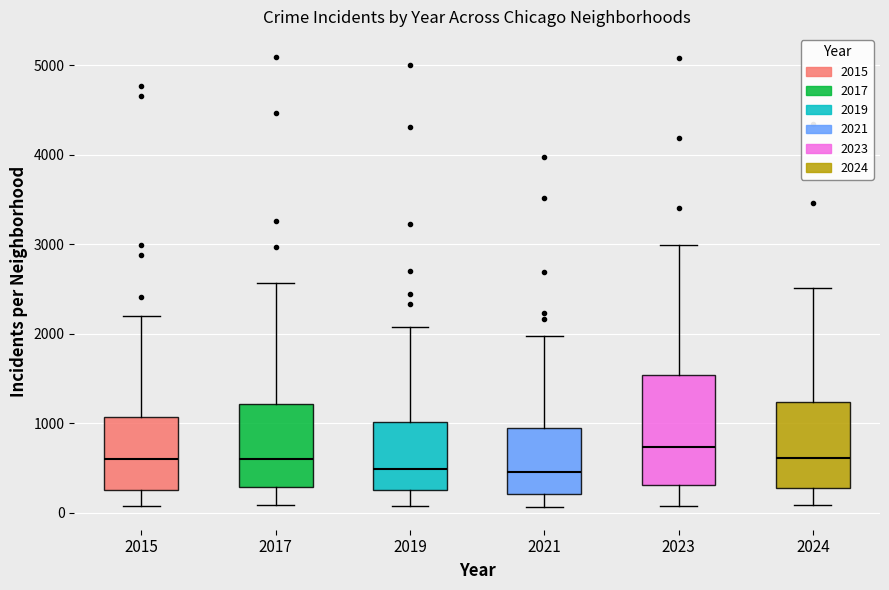

Reading left to right, read every box against the y-axis: the position of its median line, the range the box covers, and the ends of its whiskers. The values are not printed on the chart, so give them approximately, as read against the axis.

2015: median 600, box 300 to 1100, whiskers 100 to 2200
2017: median 600, box 300 to 1200, whiskers 100 to 2600
2019: median 500, box 300 to 1000, whiskers 100 to 2100
2021: median 500, box 200 to 900, whiskers 100 to 2000
2023: median 700, box 300 to 1500, whiskers 100 to 3000
2024: median 600, box 300 to 1200, whiskers 100 to 2500